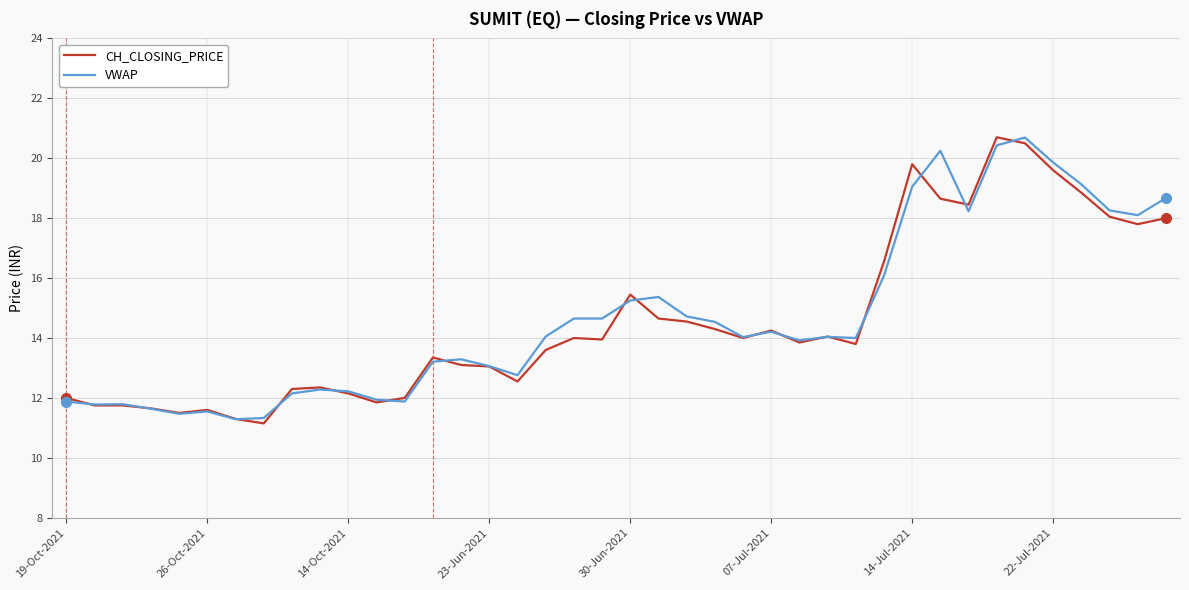

What is the minimum value shown in the chart?

11.2